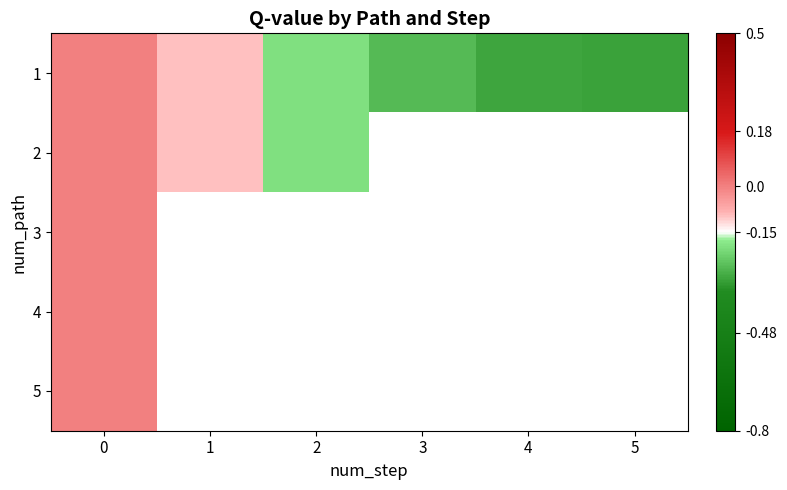

How many series are shown in this chart?

5